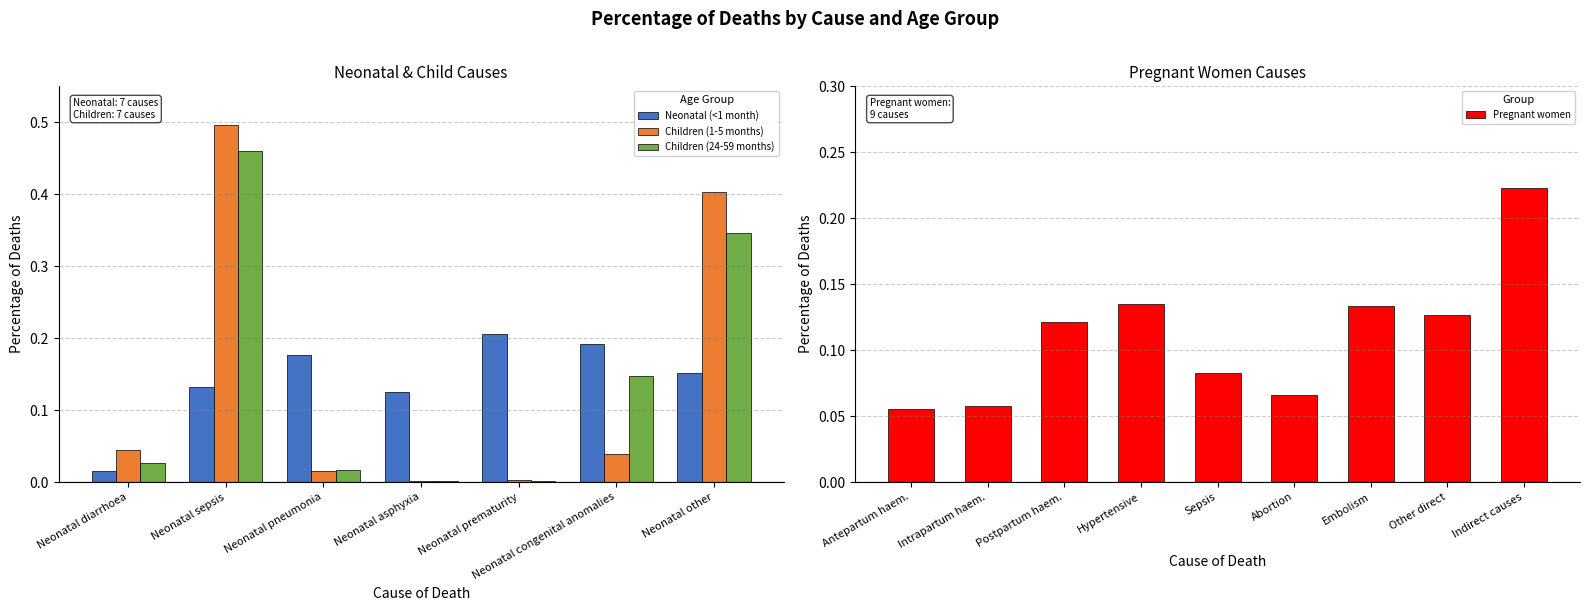

Is the value of Neonatal (<1 month) at Neonatal pneumonia greater than the value of Children (1-5 months) at Neonatal sepsis?

No